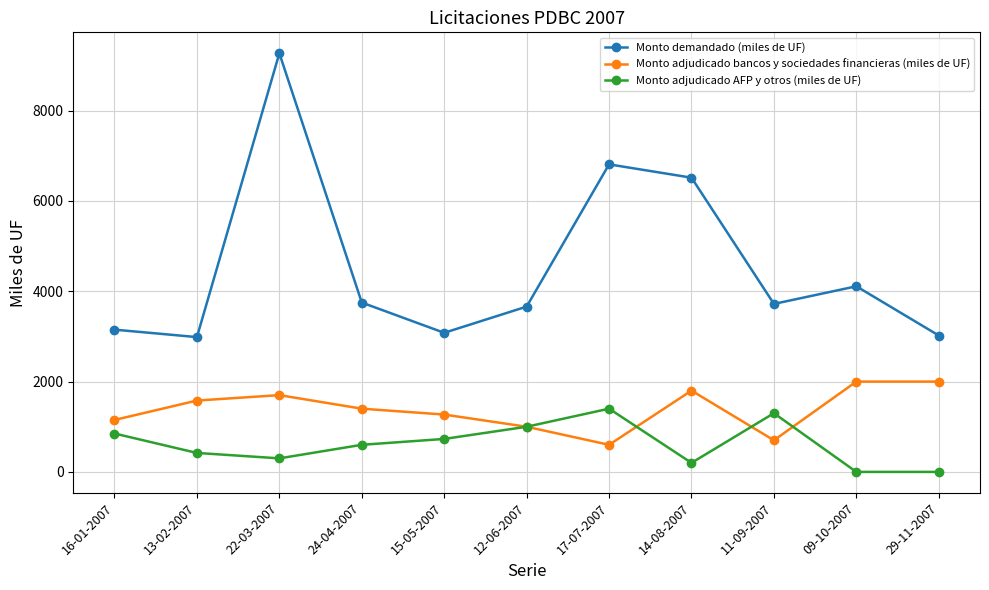

Which series ends up on top after the final intersection of Monto adjudicado bancos y sociedades financieras (miles de UF) and Monto adjudicado AFP y otros (miles de UF)?

Monto adjudicado bancos y sociedades financieras (miles de UF)